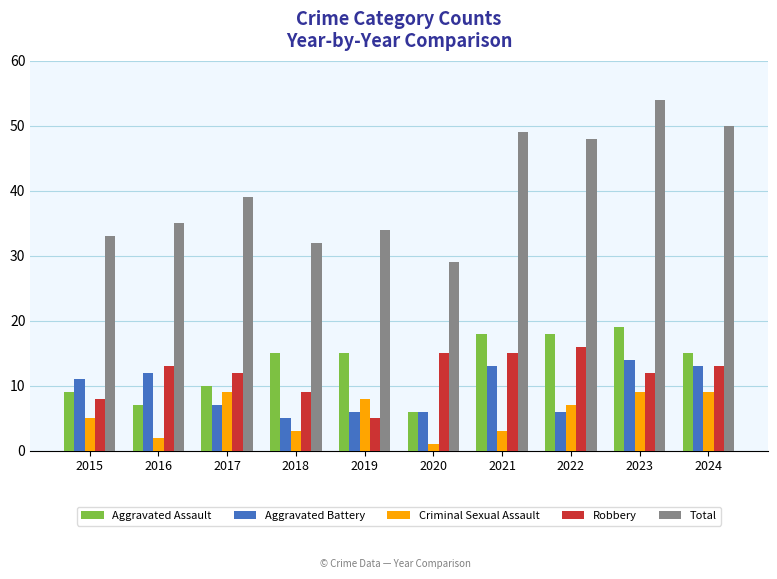

What is the lowest value of the Aggravated Assault series?

6